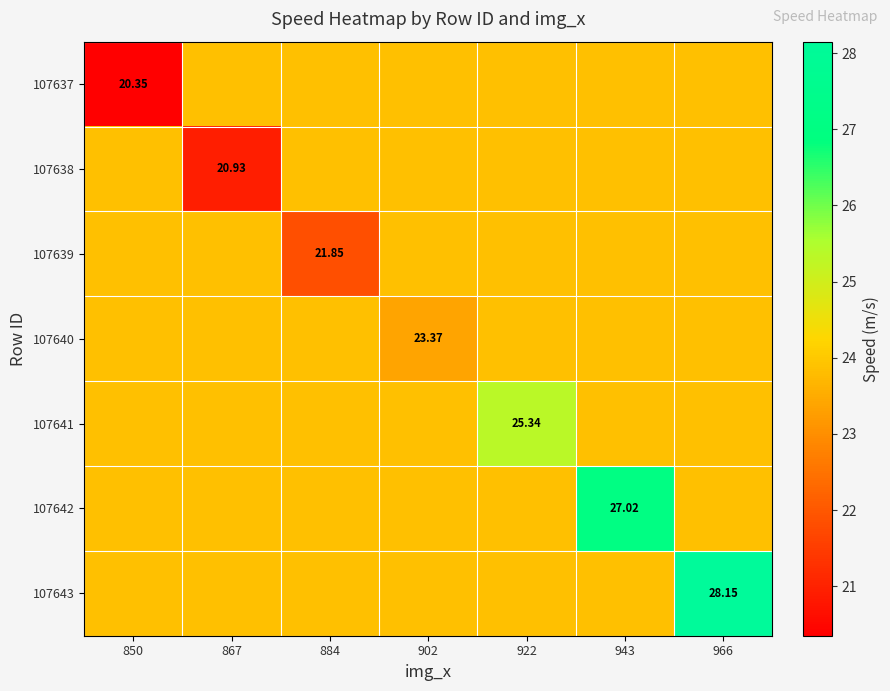

The 107640 series shows 23.9 at 922. True or false?

True